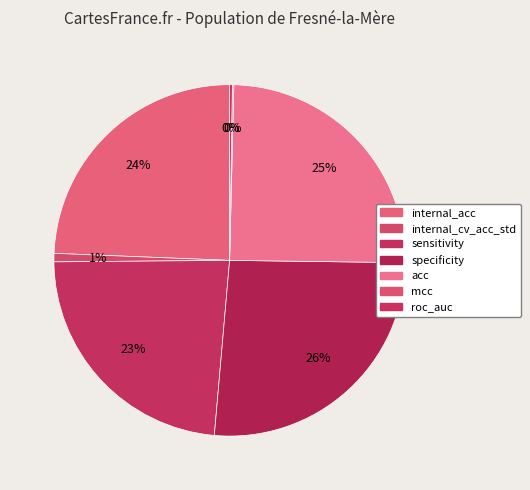

What is the change in value from specificity to acc?

-3.7